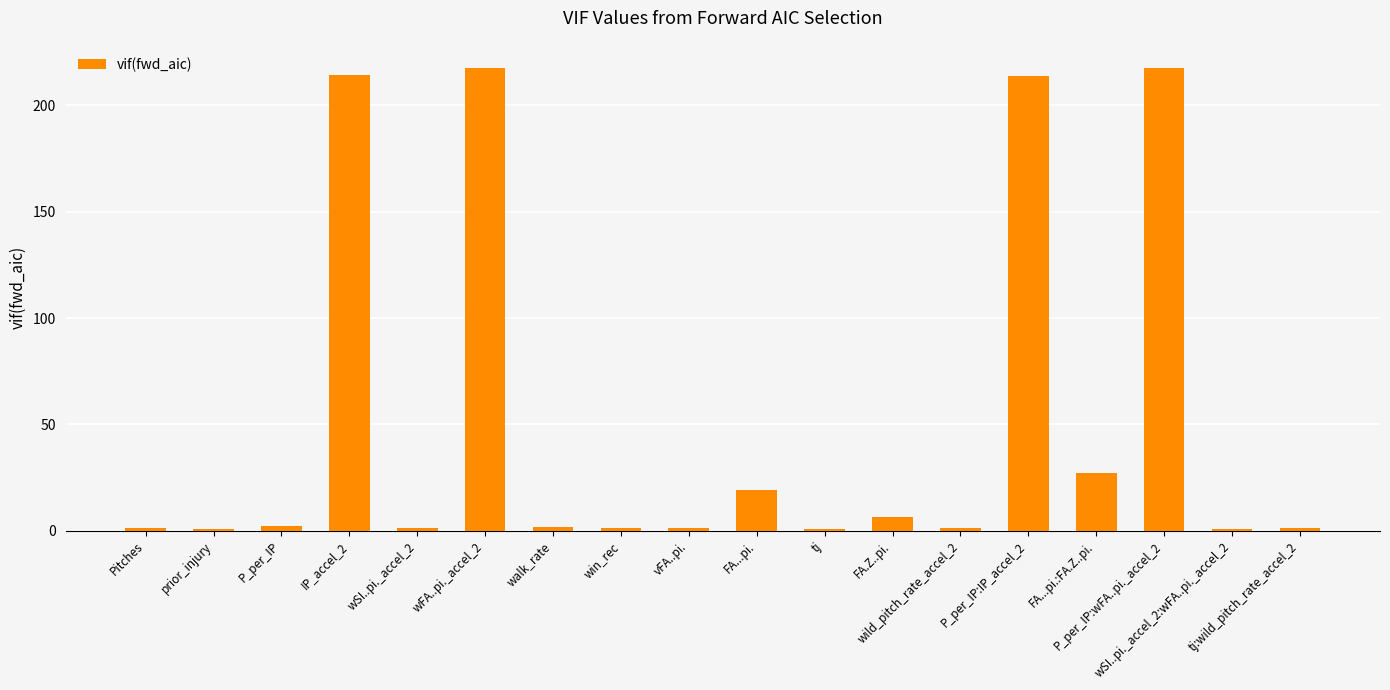

What is the smallest value displayed?

1.0